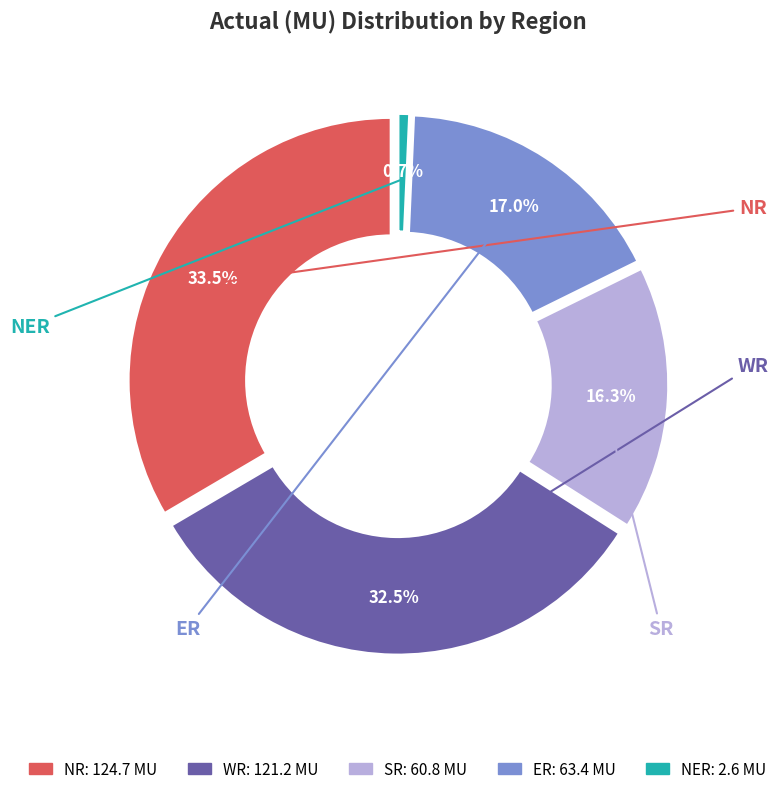

Does any single category account for the majority?

No